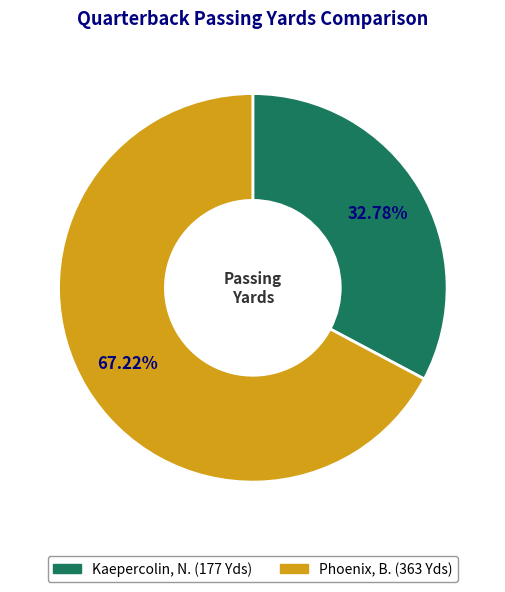

To the nearest percent, what is the average slice percentage?

50%